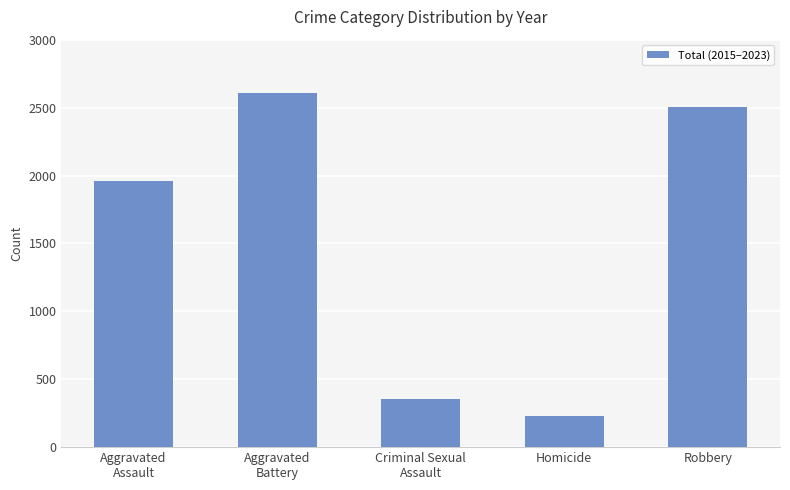

Which has a higher value, Aggravated
Battery or Aggravated
Assault?

Aggravated
Battery